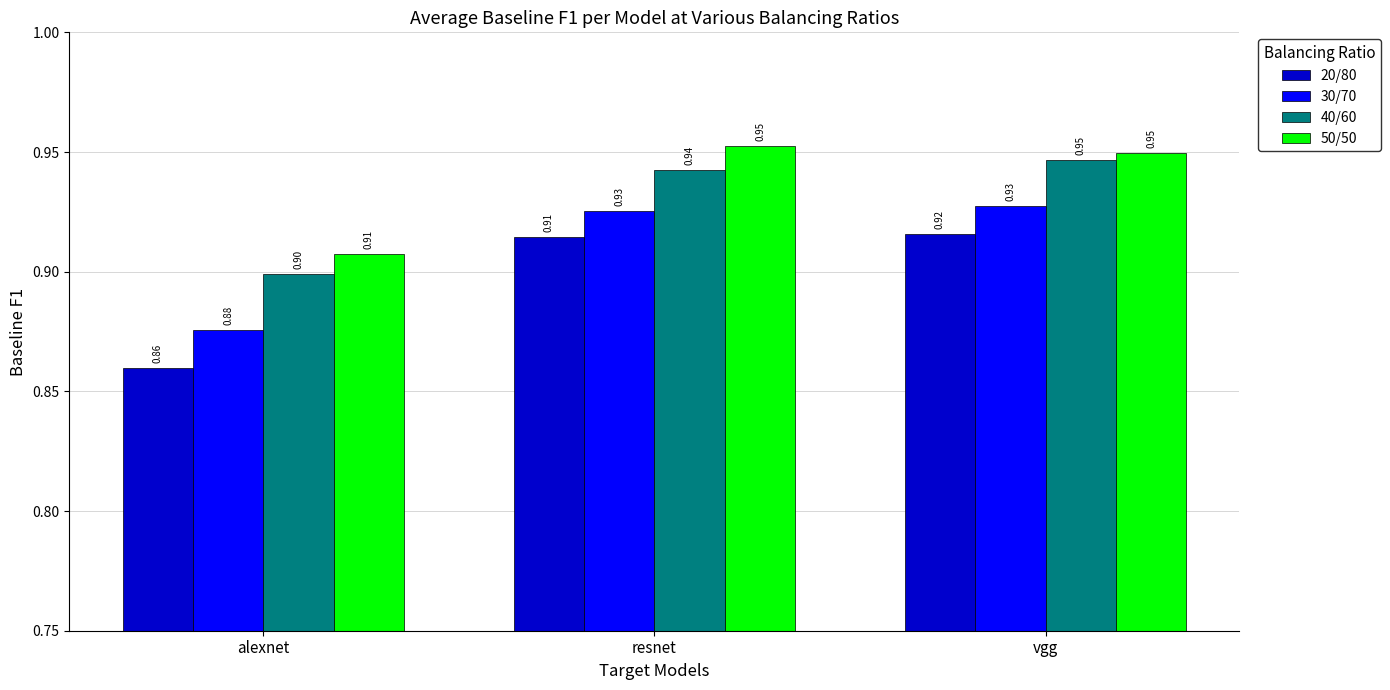

What is the label of the 1st bar from the right?

vgg